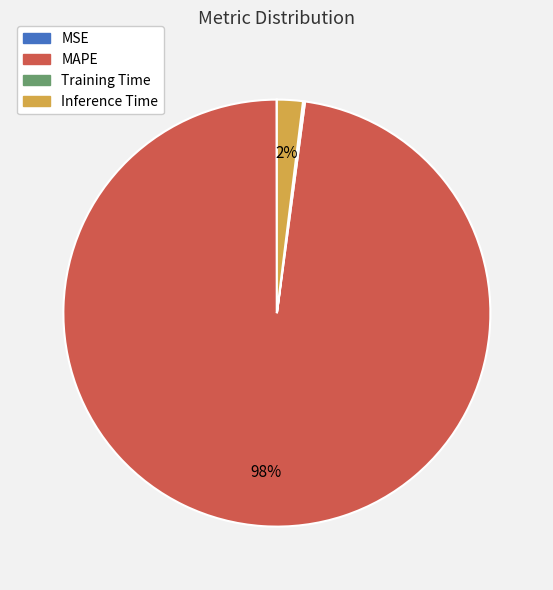

To the nearest percent, what is the difference between the largest and smallest slice percentages?

98%